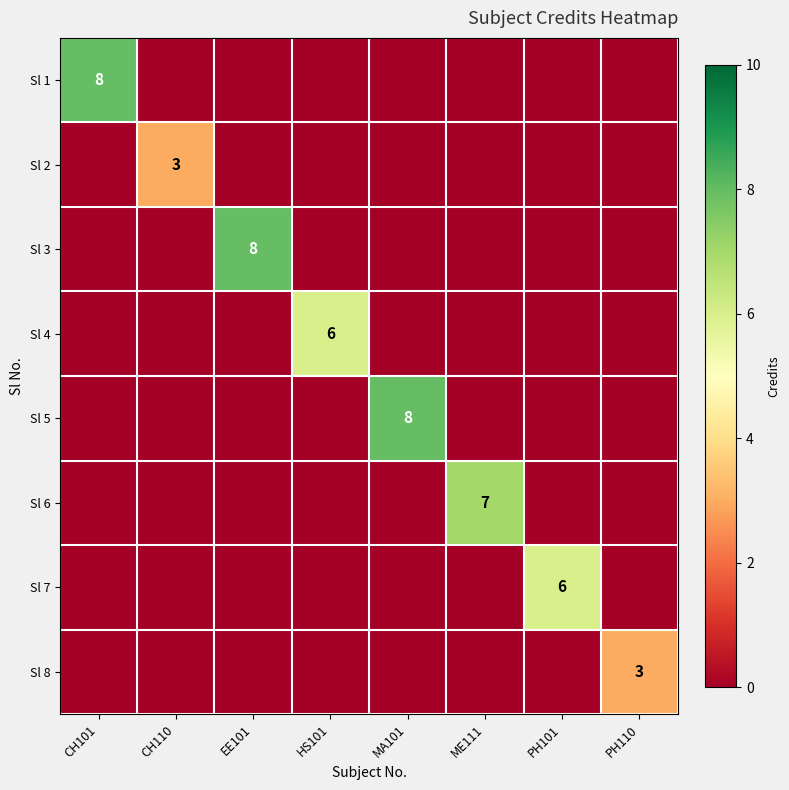

How many categories are shown in the chart?

8